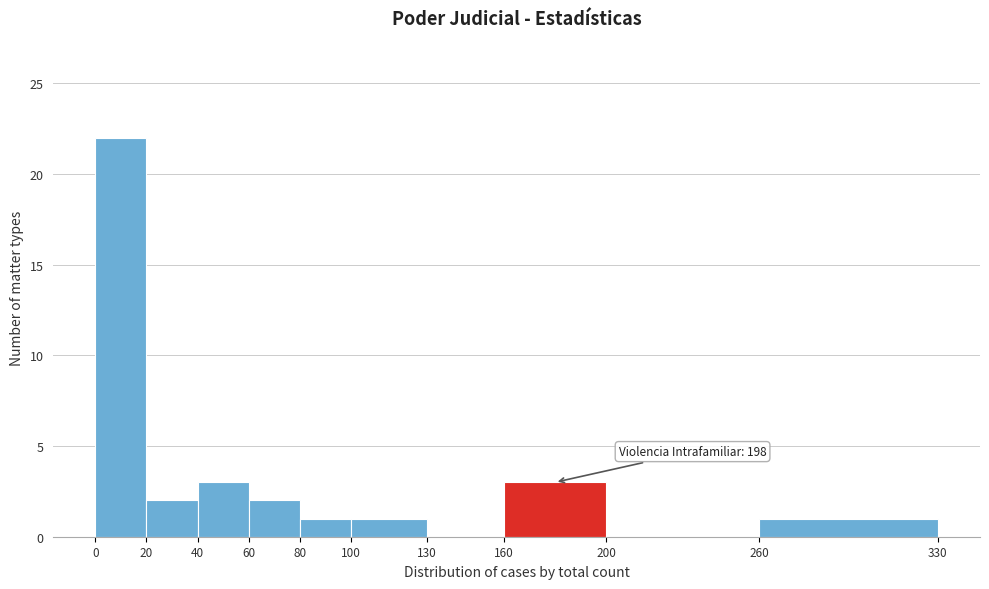

Which range on the x-axis has the tallest bar?

0 to 20